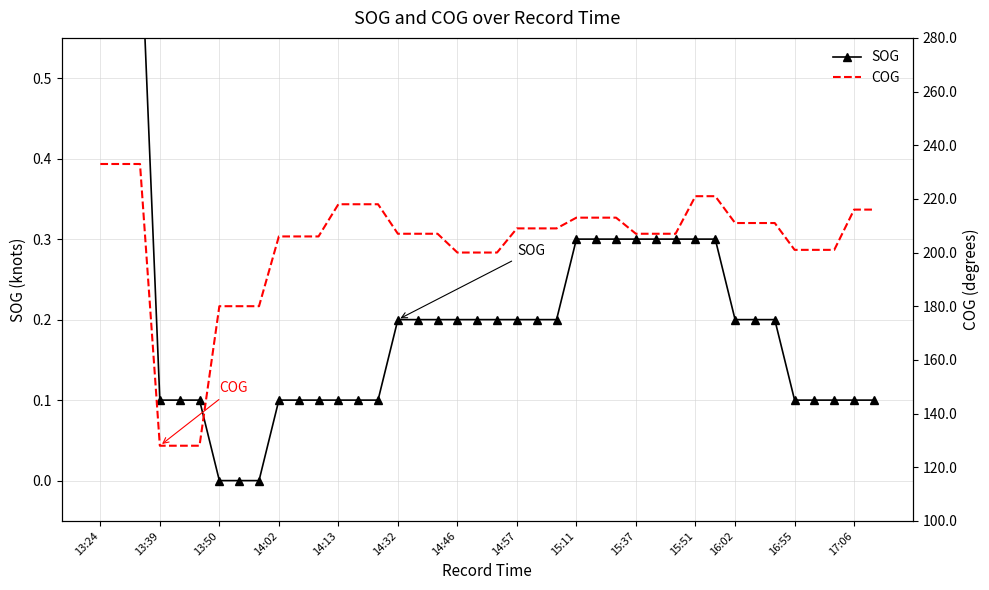

What is the difference between the COG values at 19 and 33?

11.0